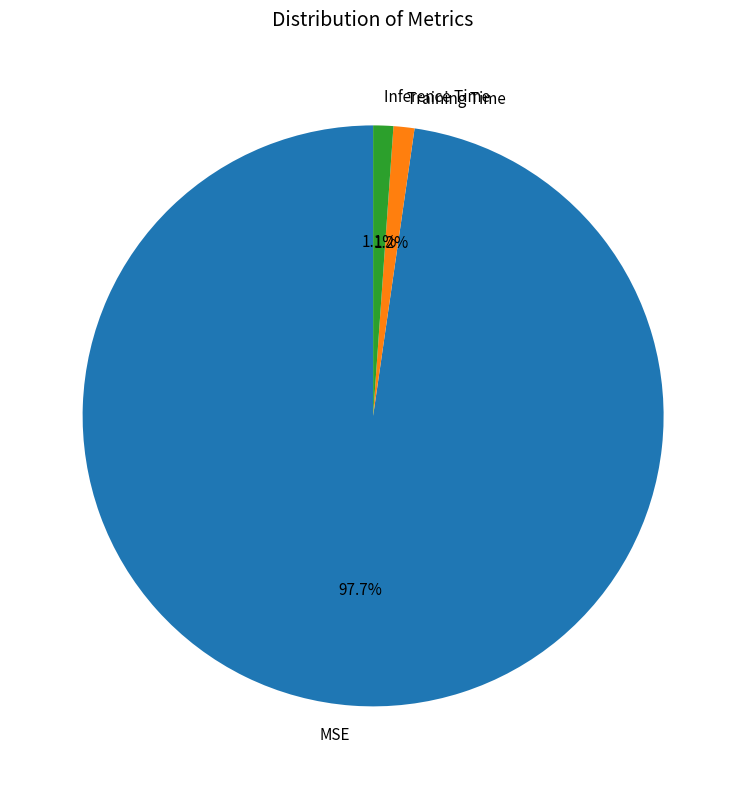

What percentage do Training Time and MSE together represent?

98.9%